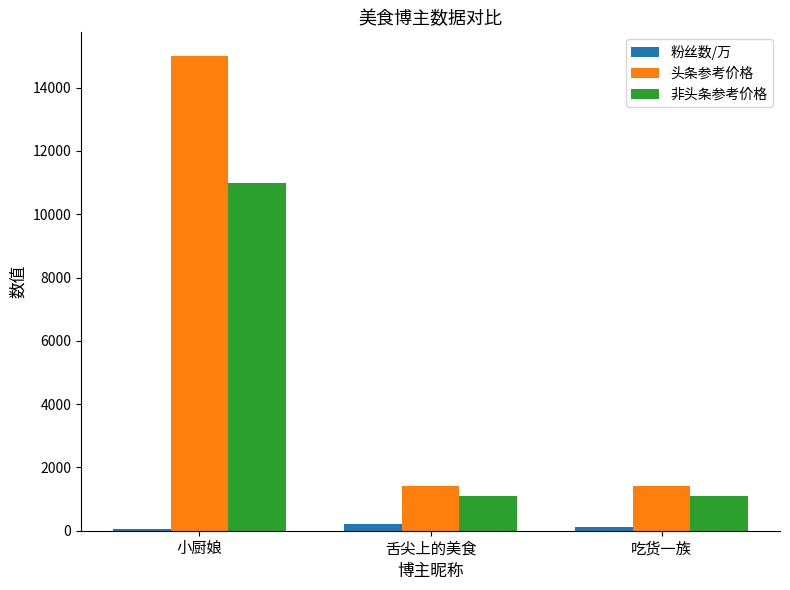

Does the chart contain stacked bars?

No